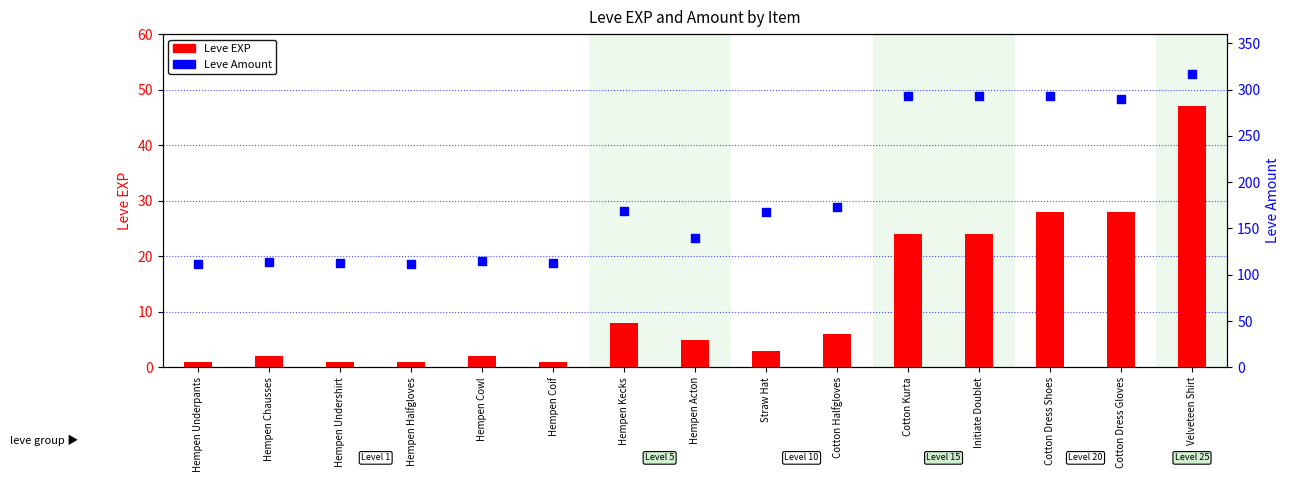

Which series contains the lowest Y value?

Leve EXP